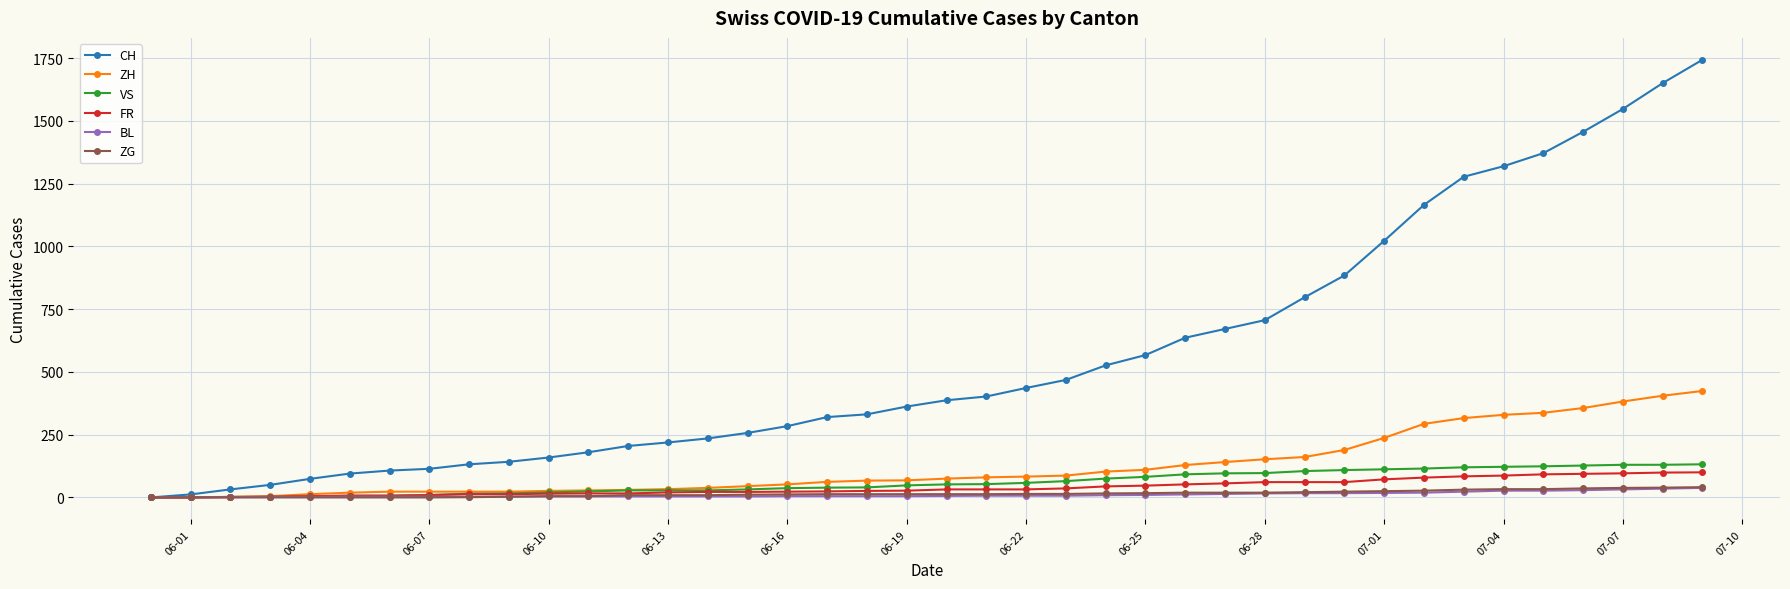

What is the highest value of the FR series?

100